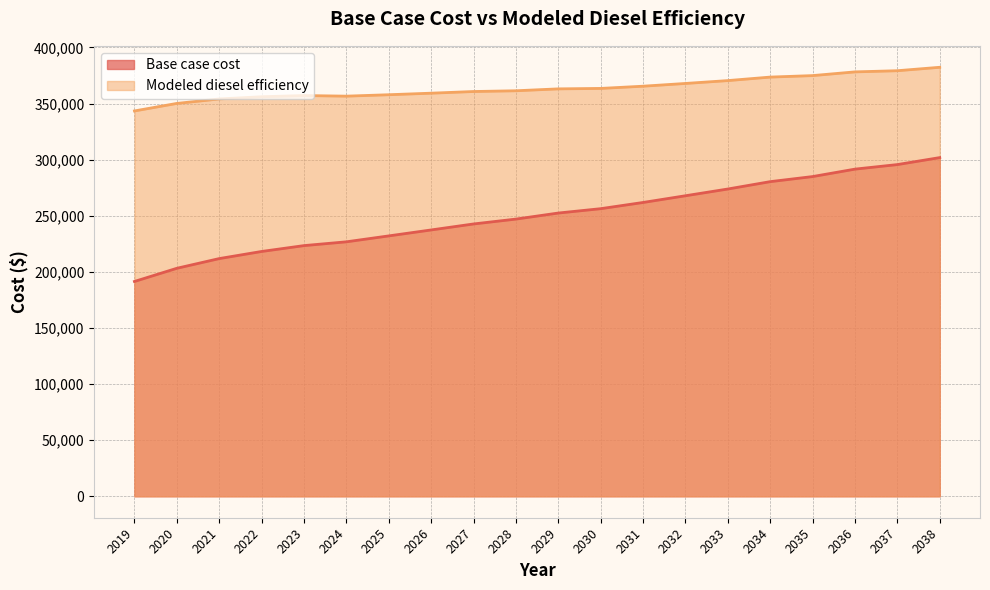

What is the sum of all Modeled diesel efficiency values?

7276150.8